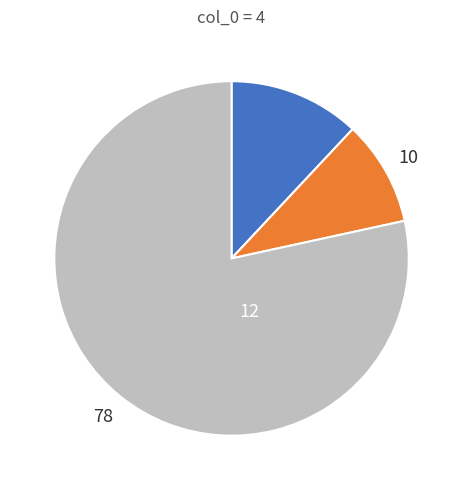

Is there any slice that represents more than half of the pie?

Yes